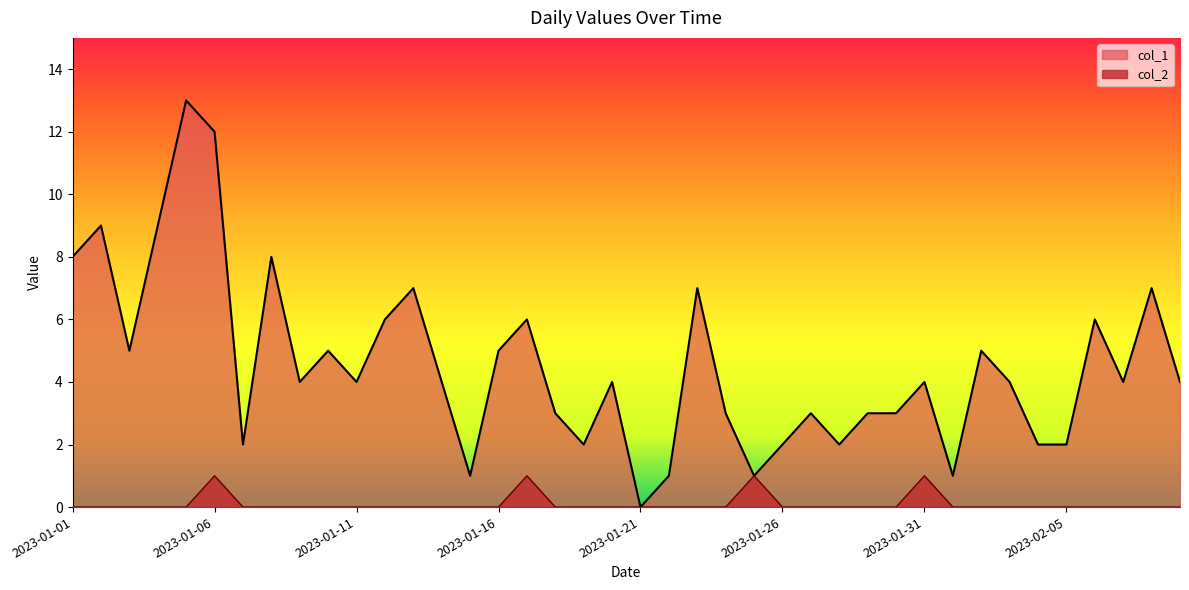

What is the sum of the col_2 values at 2023-01-01 and 2023-01-06?

1